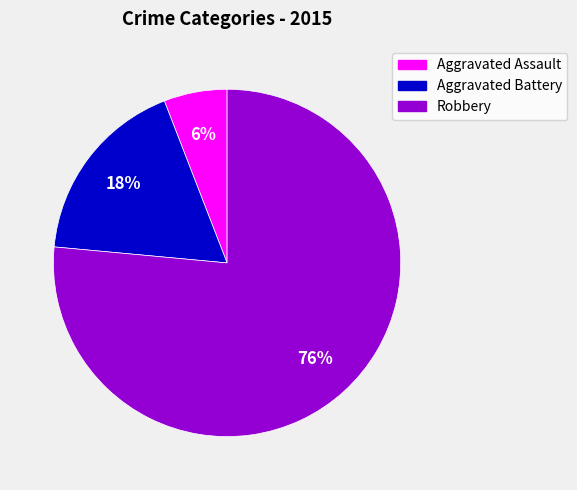

Is Robbery the majority of the pie?

Yes